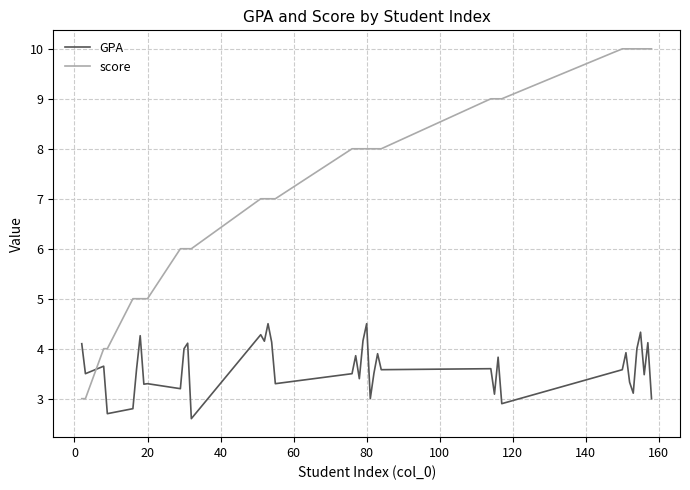

How many times do score and GPA cross each other?

1